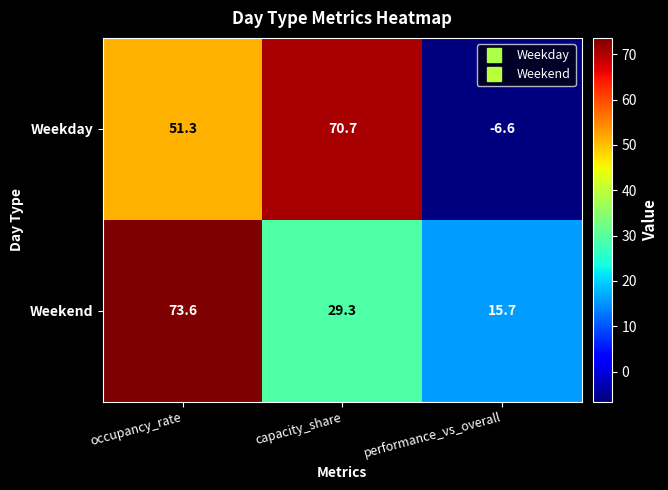

Which series changed the most between occupancy_rate and capacity_share?

Weekend